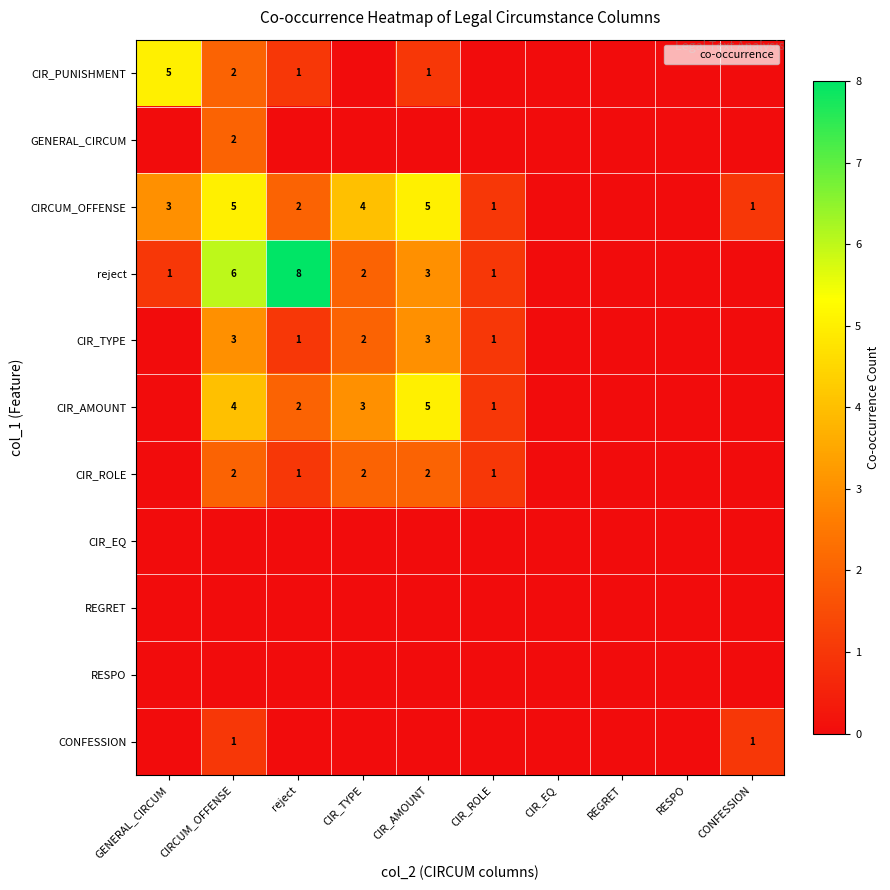

At how many categories does at least one series exceed 7?

1